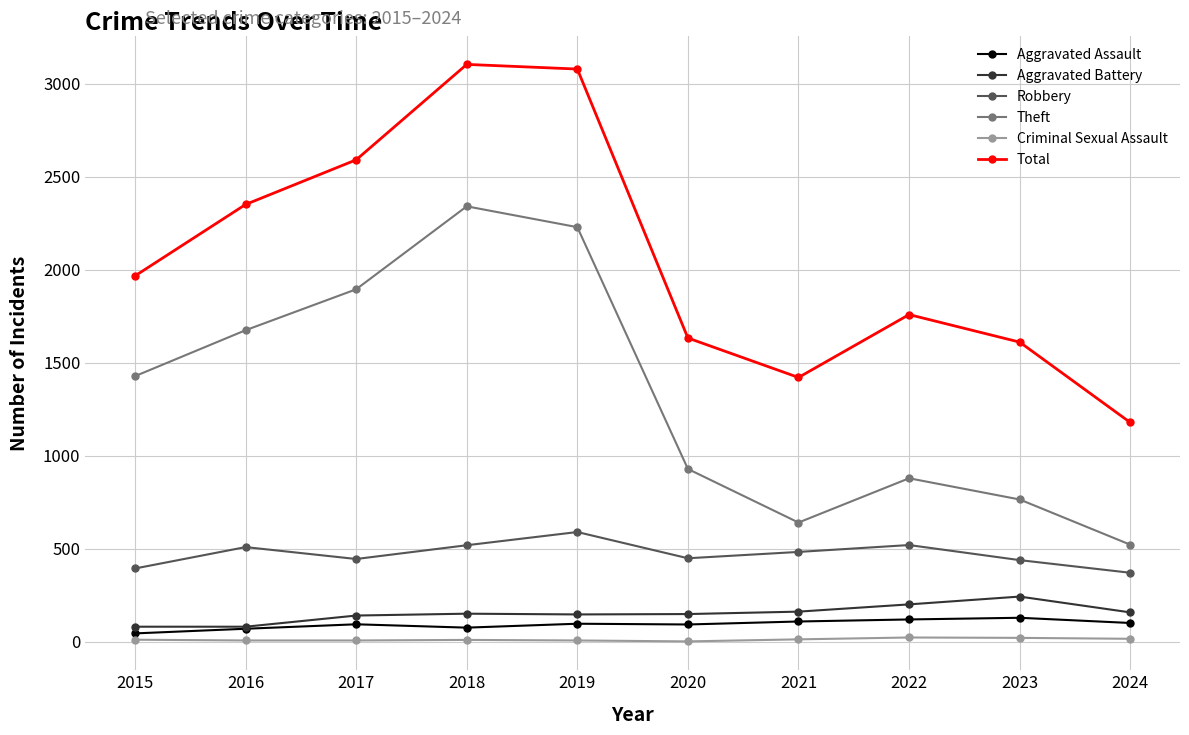

At how many categories does at least one series exceed 1216?

9